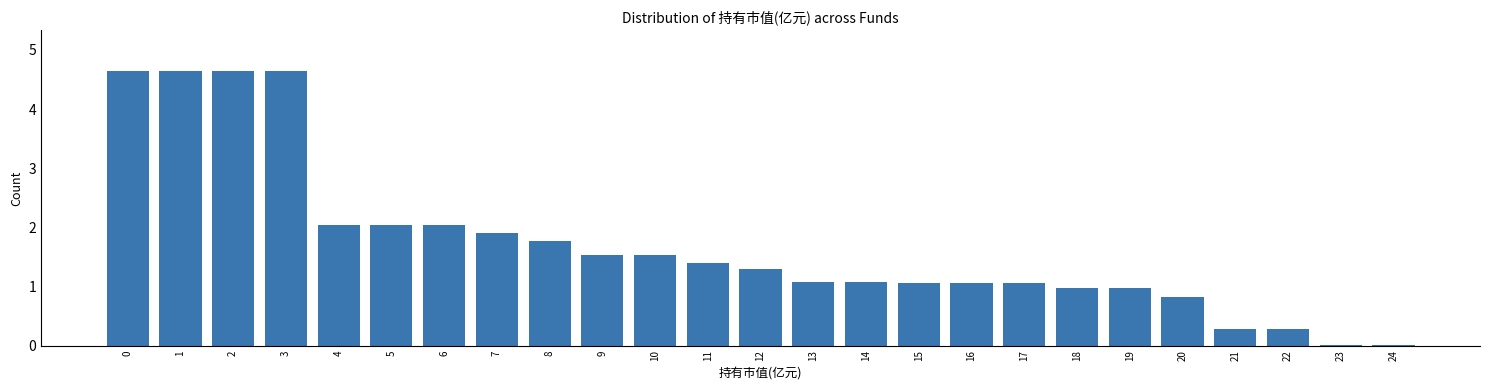

The chart shows a value of 4.6 at 0. True or false?

True